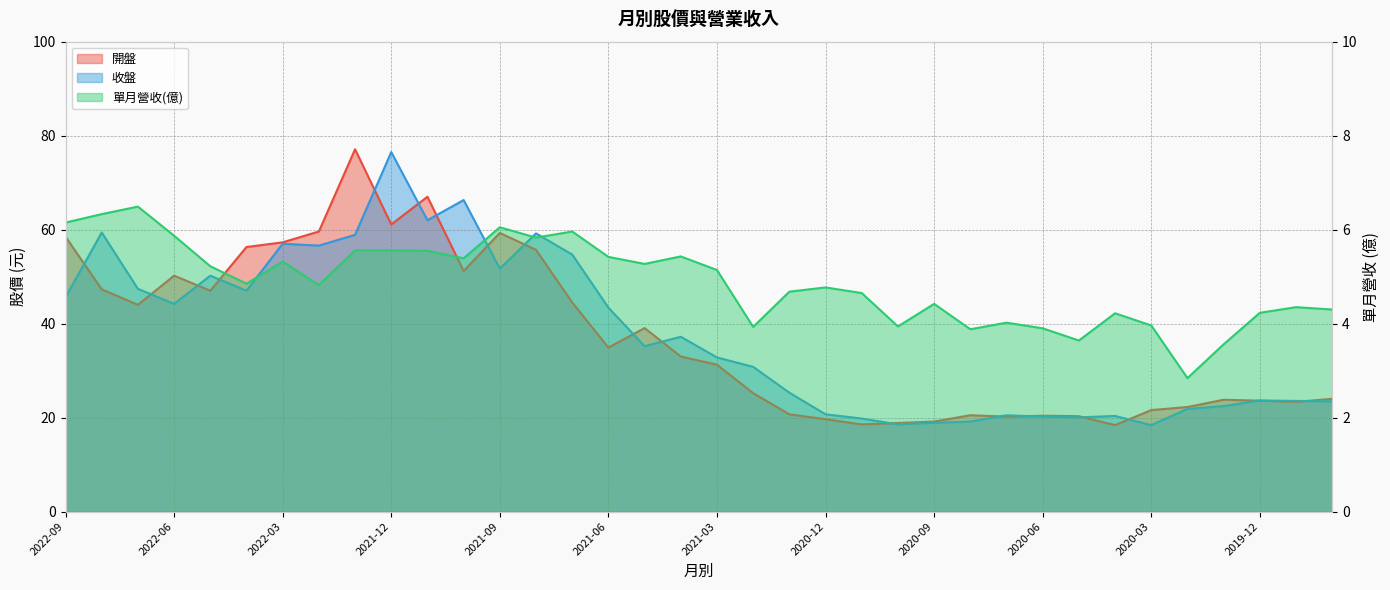

How many interior local peaks does the 開盤 series have?

8